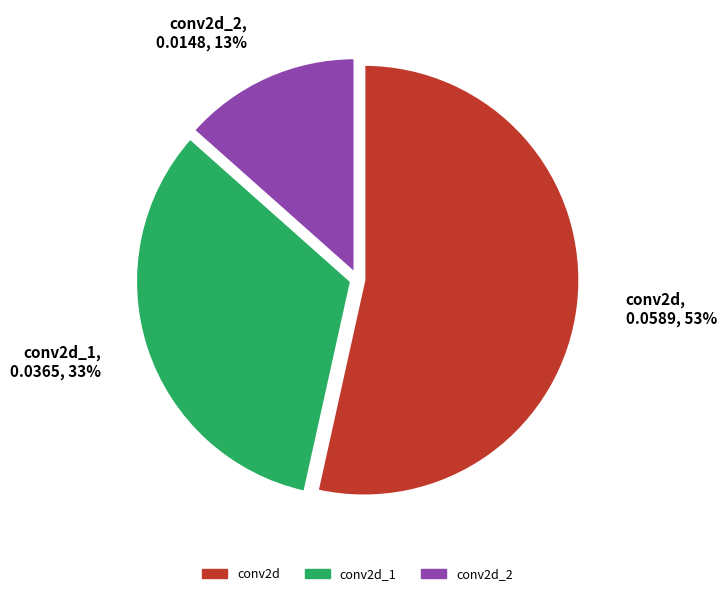

Does any single category account for the majority?

Yes